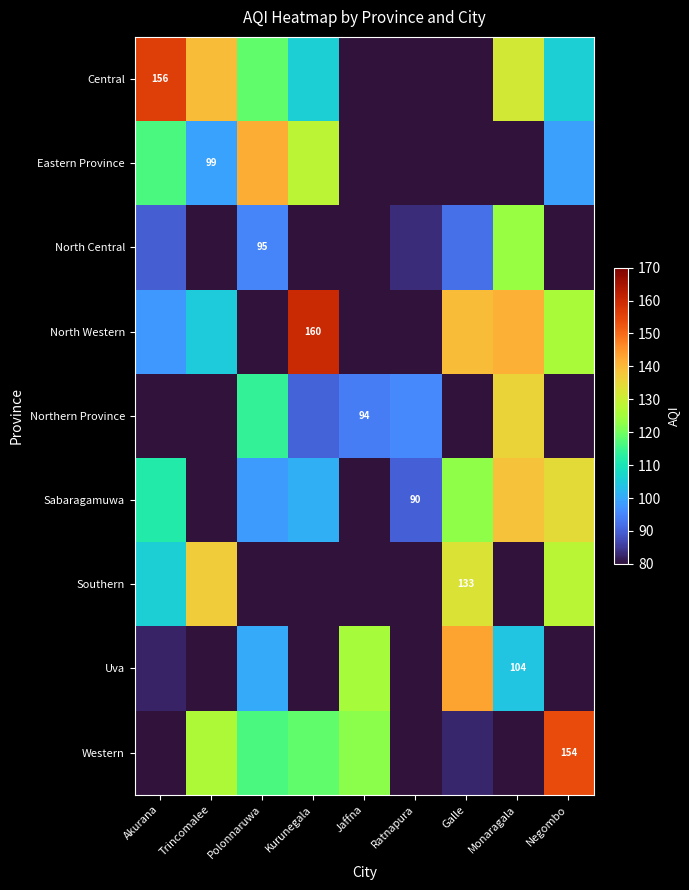

What is the sum of all Southern values?

833.0